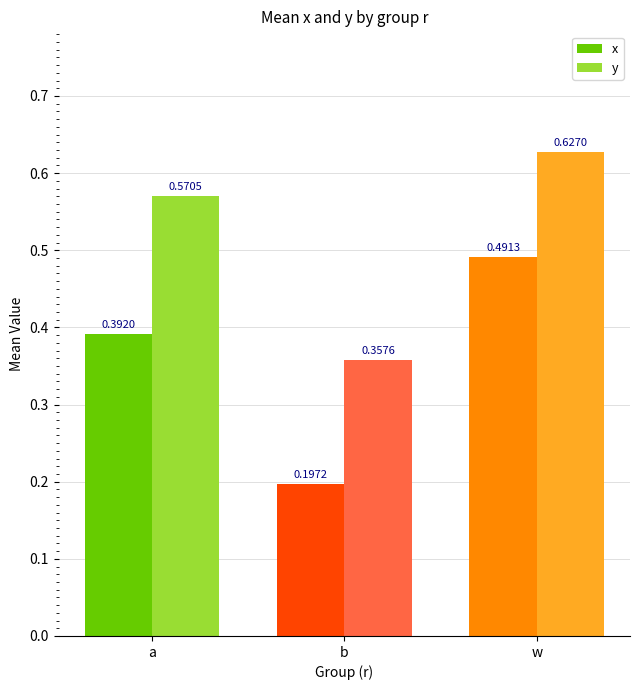

At which label is y closest to 0?

b